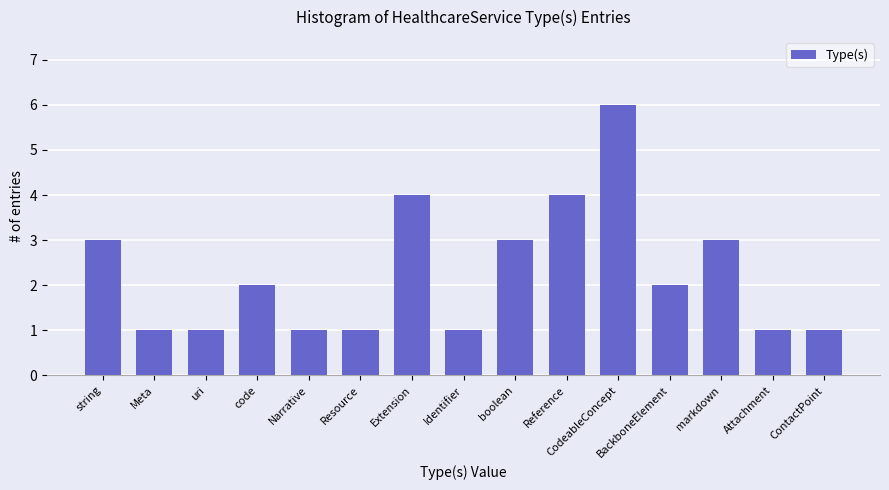

Which category has the highest value across all series?

CodeableConcept